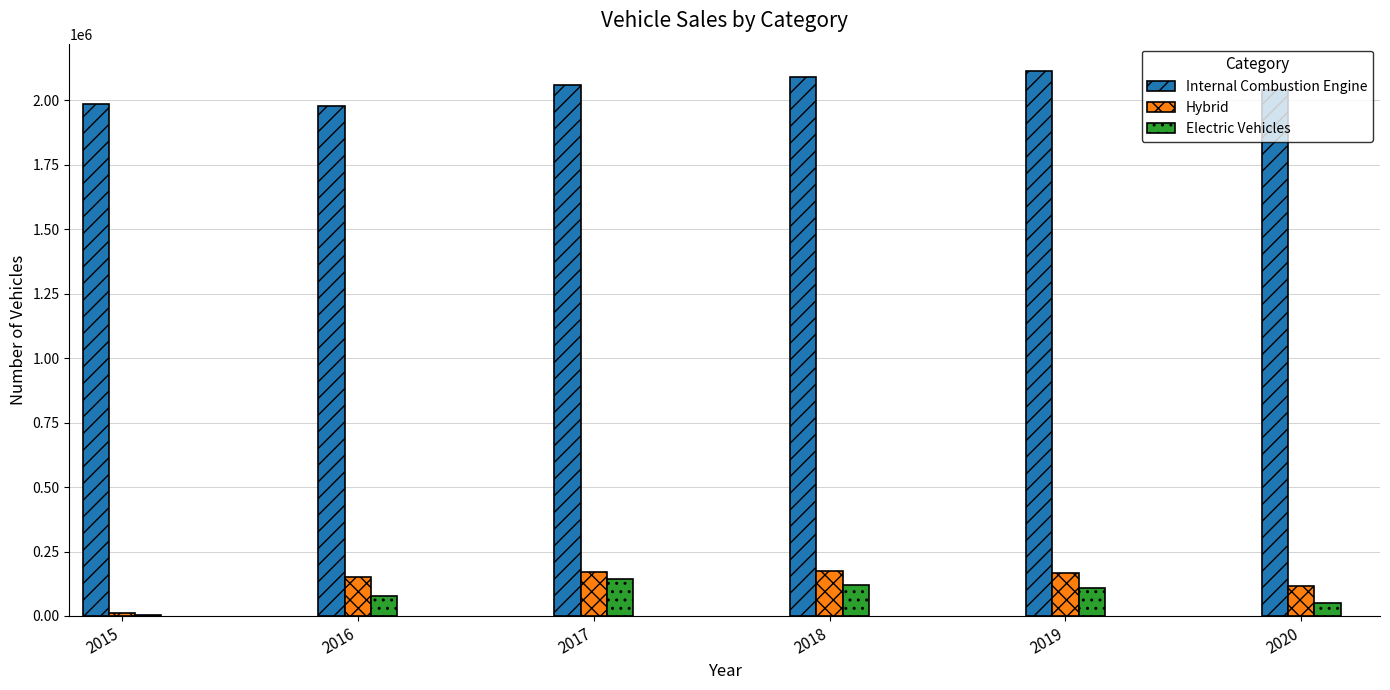

What is the sum of all Electric Vehicles values?

497182